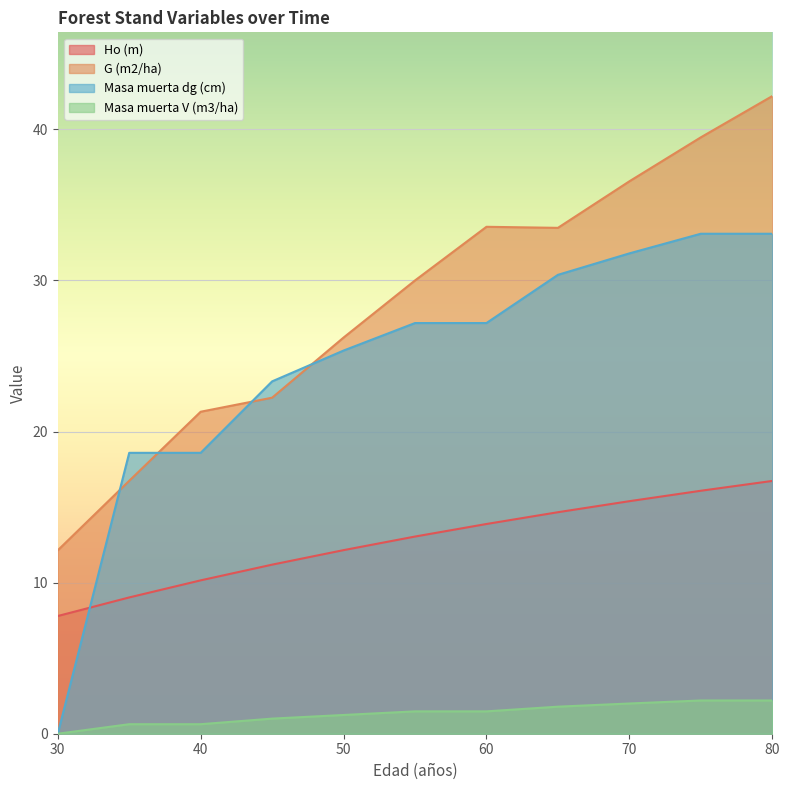

Which category has the highest value in the G (m2/ha) series?

80